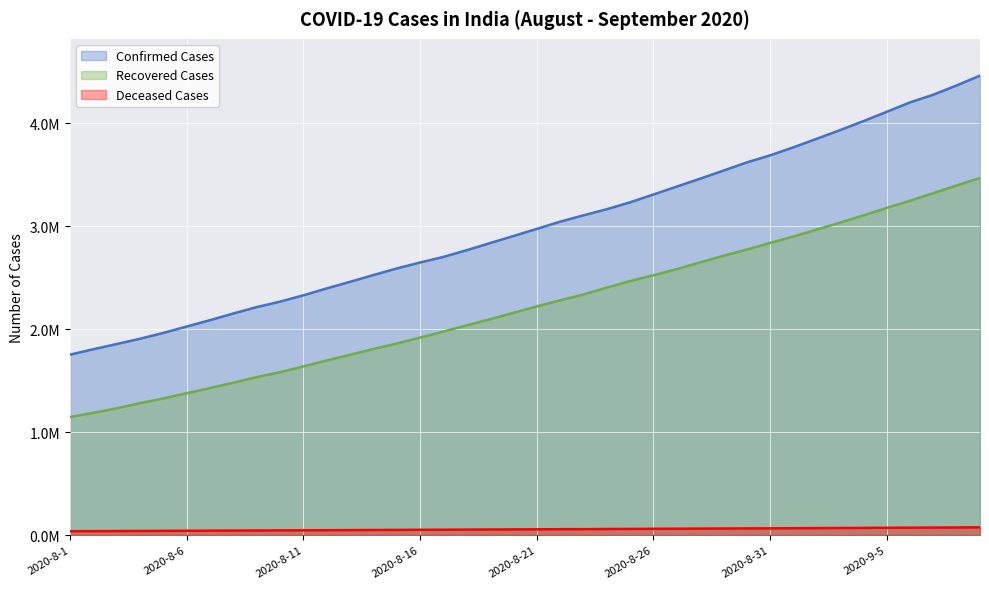

Reading left to right, list all the values displayed in this chart.

Confirmed Cases: 1752171	1804843	1855331	1906613	1963239	2025409	2086864	2152020	2214137	2267153	2328405	2395471	2459612	2525222	2589208	2647304	2701602	2766626	2835822	2904340	2973369	3043436	3105185	3164881	3231754	3307749	3384576	3461233	3539712	3619173	3687939	3766108	3848968	3933124	4020239	4110839	4202562	4277584	4367436	4462965
Recovered Cases: 1146913	1187268	1230338	1281558	1327141	1377282	1427669	1479804	1534278	1581640	1638101	1695860	1750636	1807556	1860672	1918076	1976248	2036703	2096068	2157941	2220799	2279900	2336796	2403101	2467252	2523443	2583063	2647538	2712520	2772942	2837377	2899522	2967396	3034887	3104512	3177673	3247297	3321420	3396027	3469084
Deceased Cases: 37408	38168	38974	39823	40742	41641	42577	43452	44465	45352	46187	47137	48143	49132	50084	51036	51916	53015	53994	54975	55928	56846	57692	58546	59612	60629	61695	62714	63657	64617	65434	66460	67486	68569	69635	70679	71687	72816	73923	75091